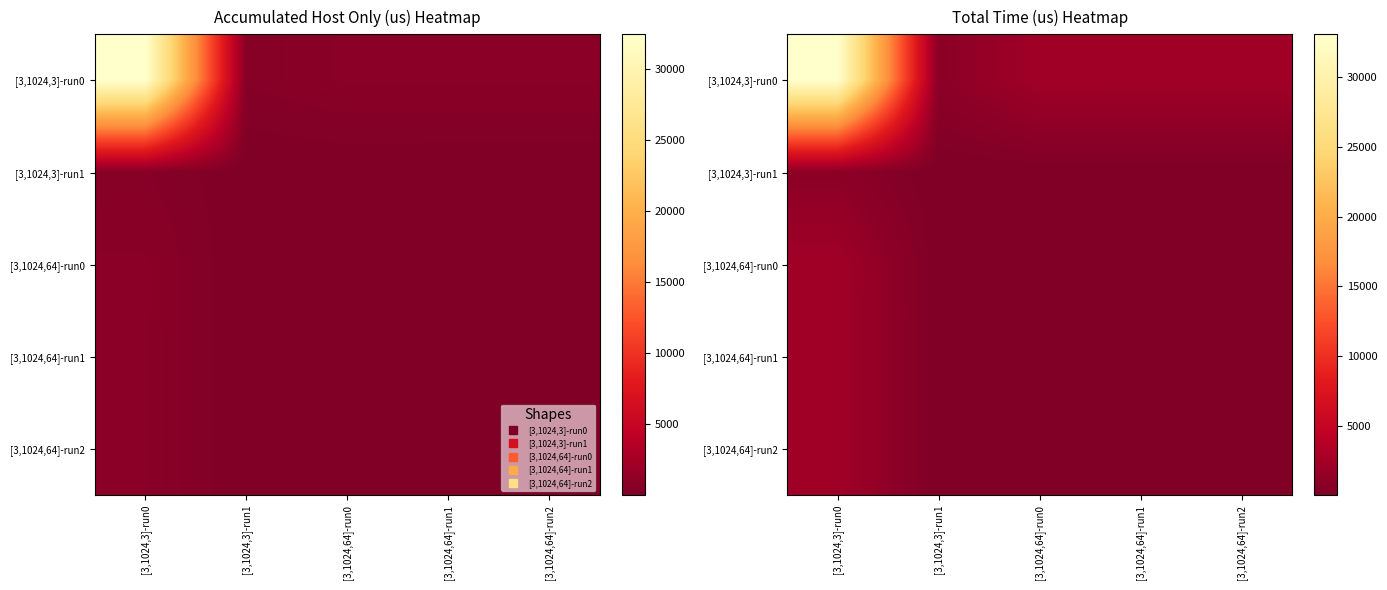

At which label does [3,1024,3]-run1 reach its peak?

[3,1024,3]-run0